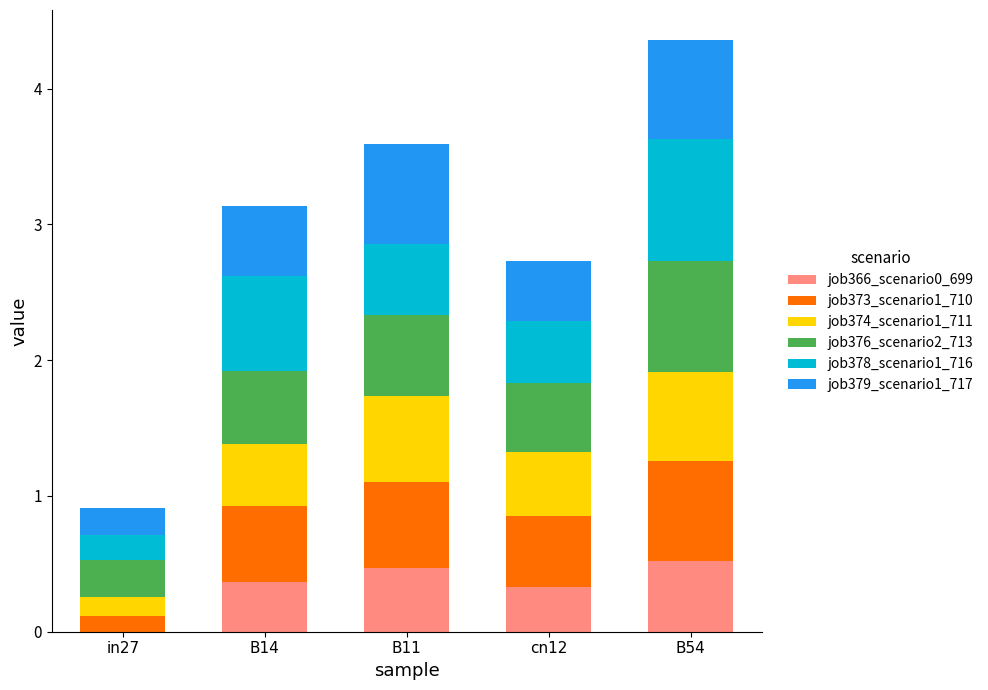

What is the total value across all series at cn12?

2.7